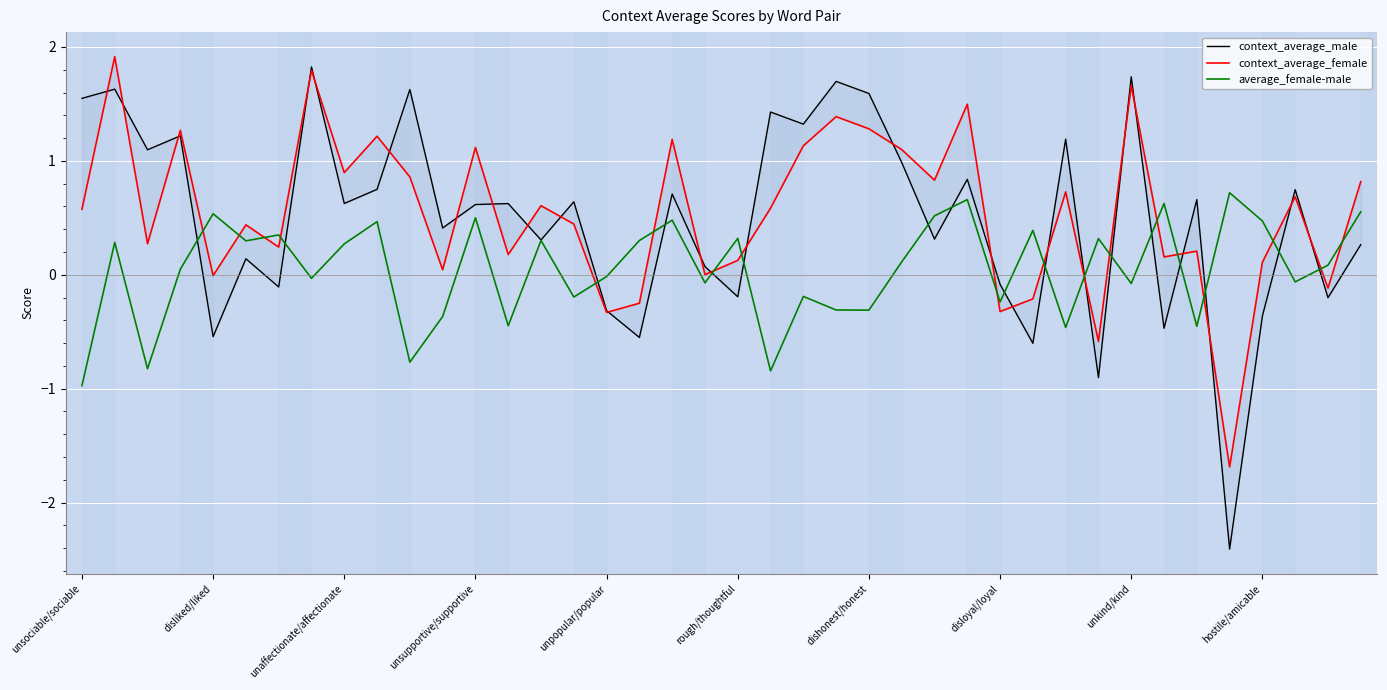

What is the lowest value of the average_female-male series?

-1.0